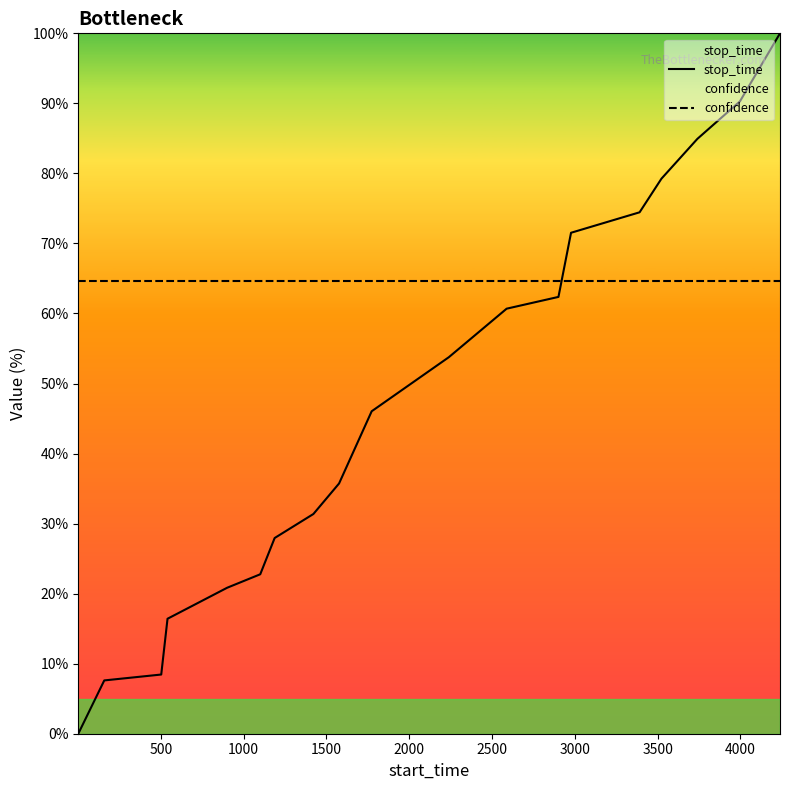

After their last crossing, which series has the higher values: stop_time or confidence?

stop_time